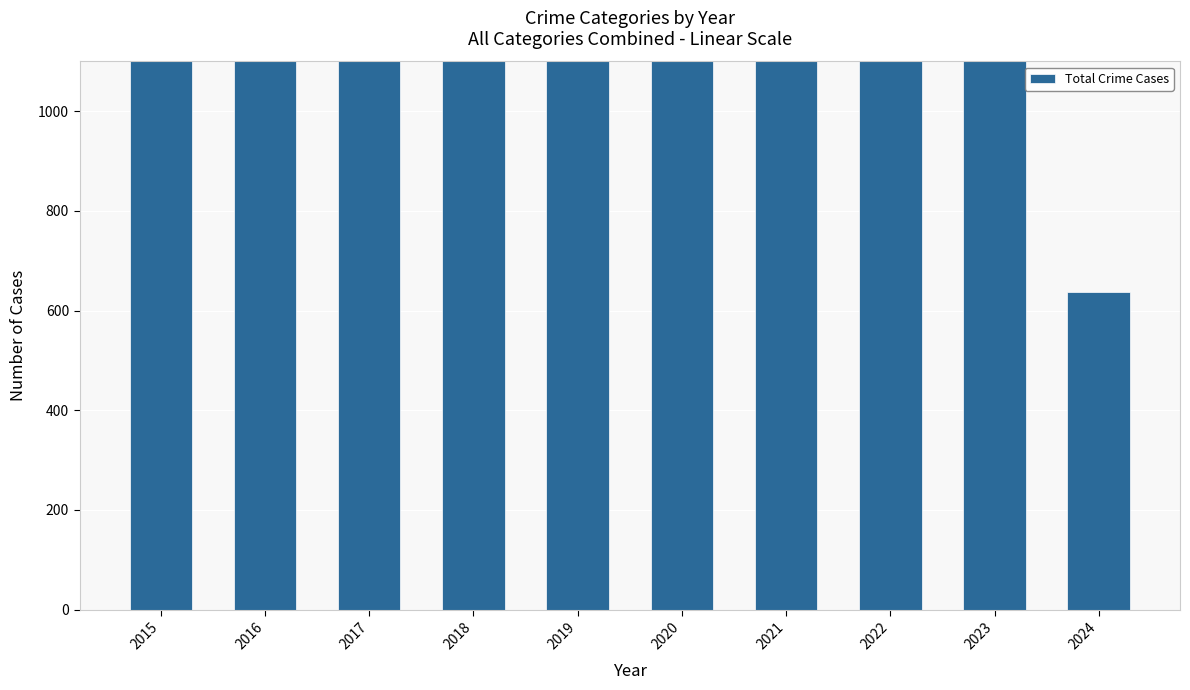

At which label does the data first exceed 1702?

2016